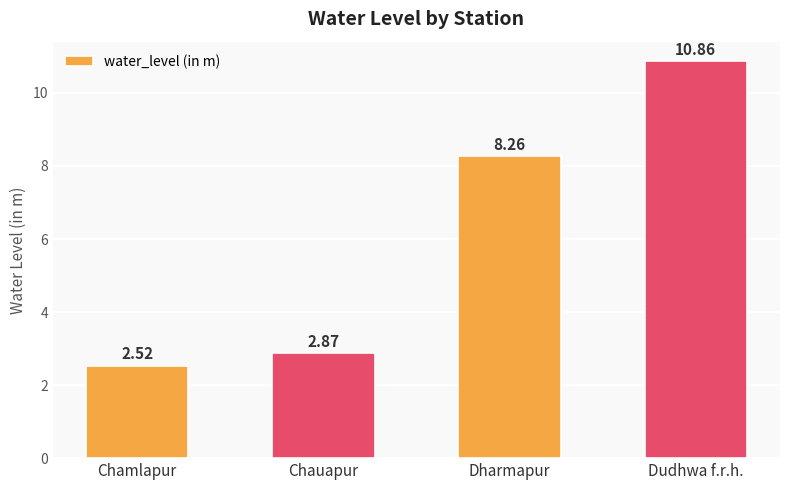

Is it true that the value at Chauapur is 1.0?

False